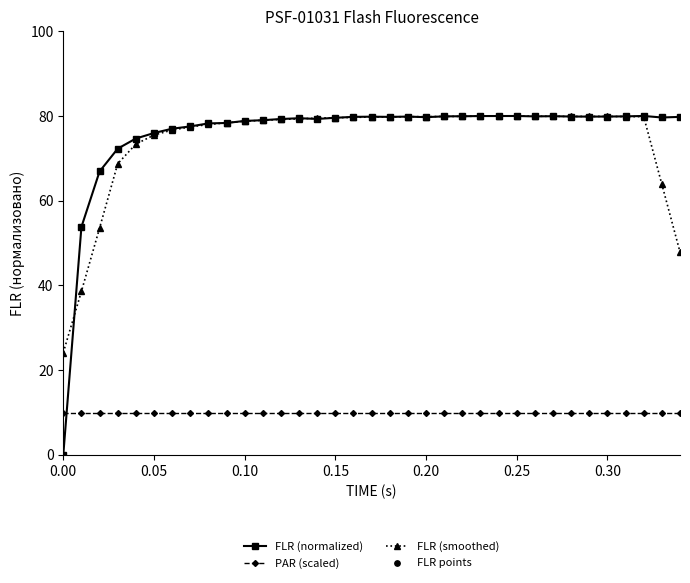

Which series has the largest range (max minus min)?

FLR (normalized)